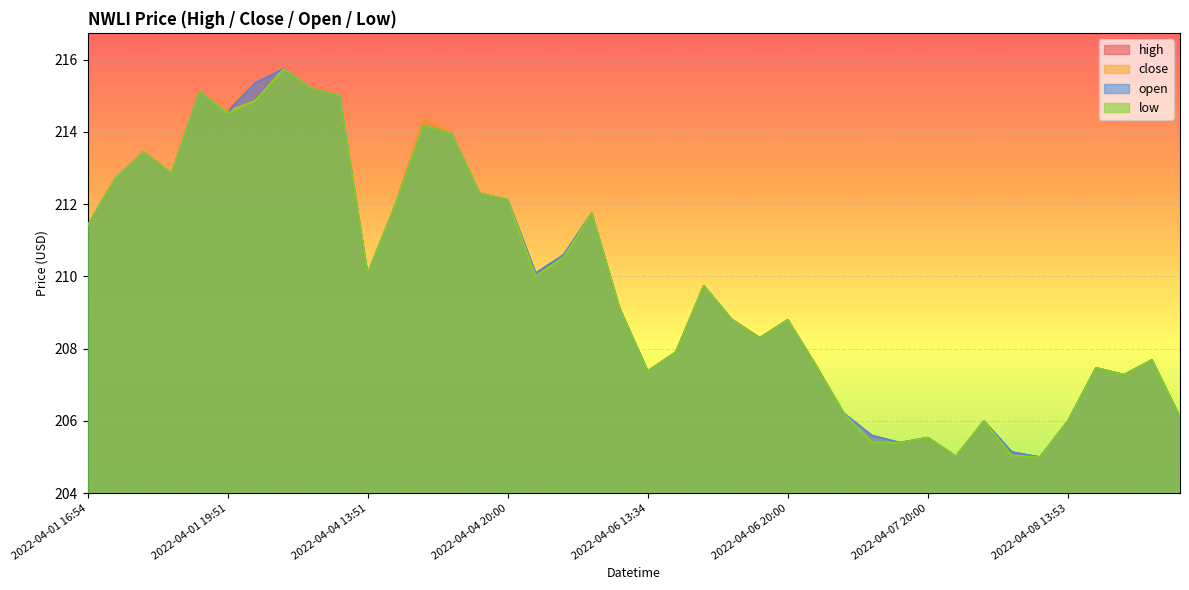

What is the maximum value for low?

215.7